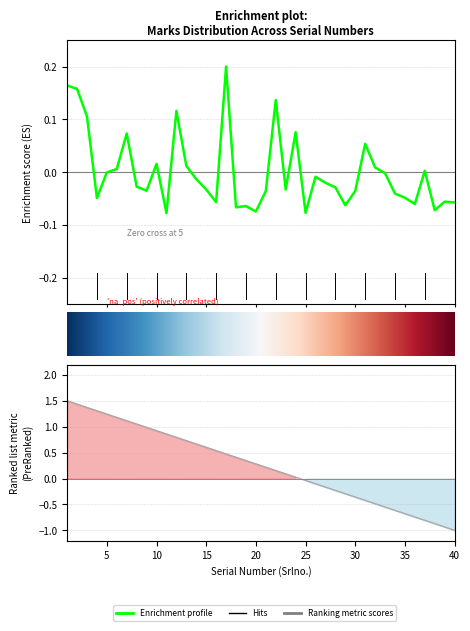

List the labels in order of value, smallest first.

11, 25, 20, 38, 18, 19, 29, 36, 40, 16, 39, 4, 35, 34, 21, 30, 9, 15, 23, 28, 8, 27, 14, 26, 33, 5, 37, 6, 32, 13, 10, 31, 7, 24, 3, 12, 22, 2, 1, 17